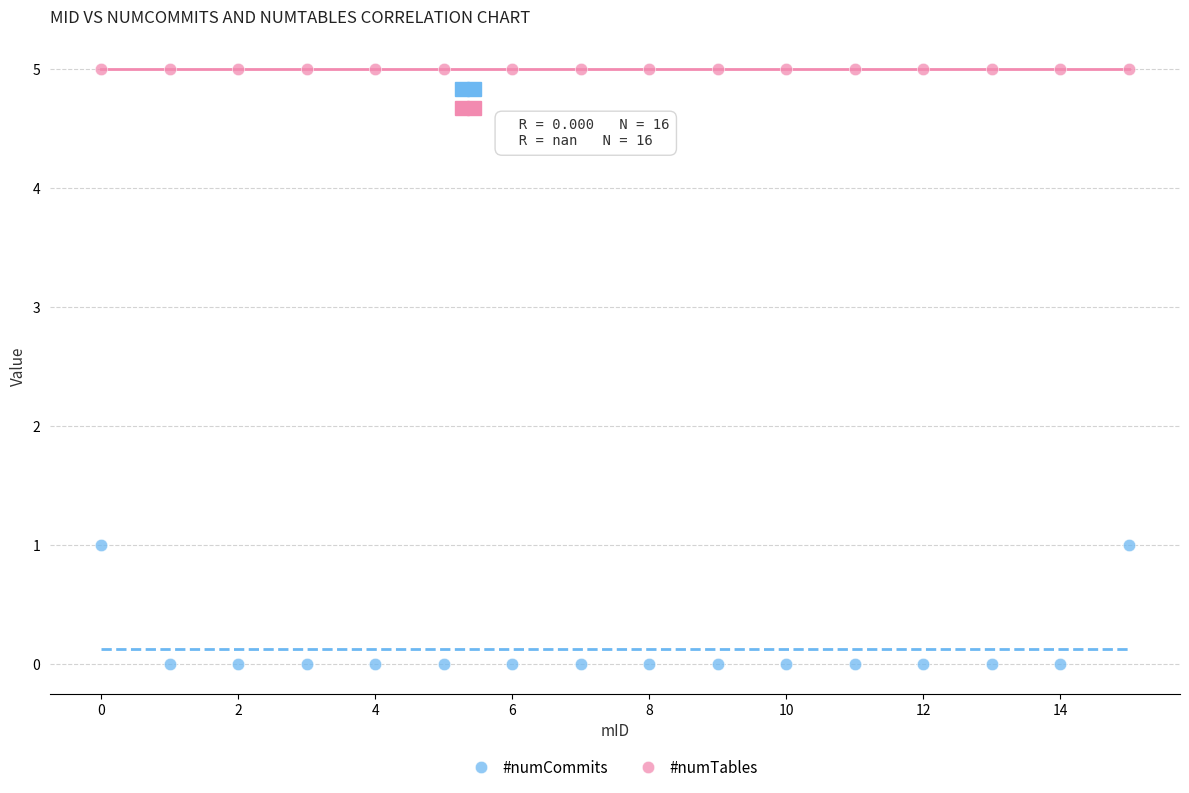

Which series reaches the maximum Y coordinate?

#numTables